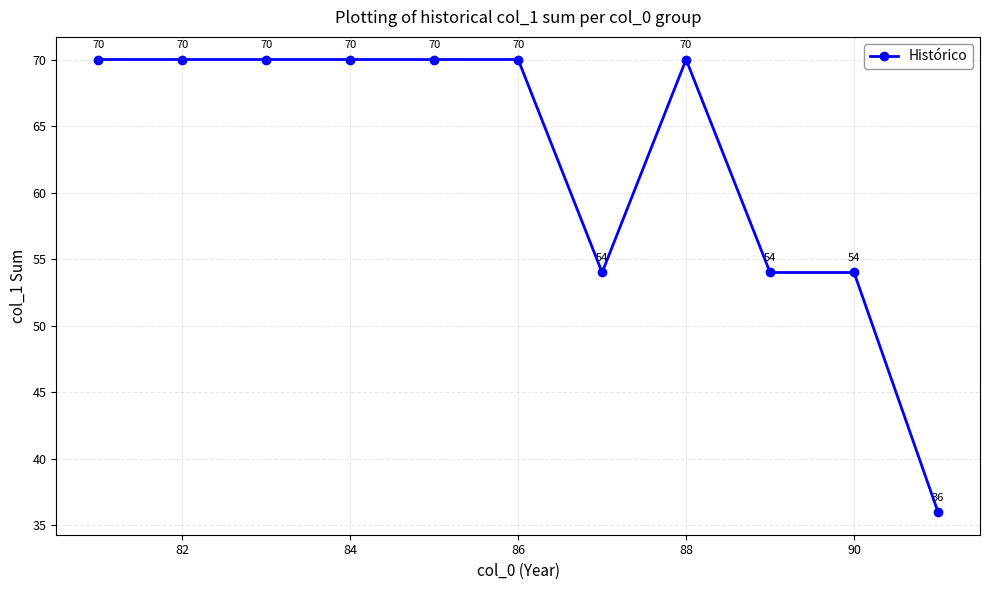

What is the value of the 8th point from the left?

70